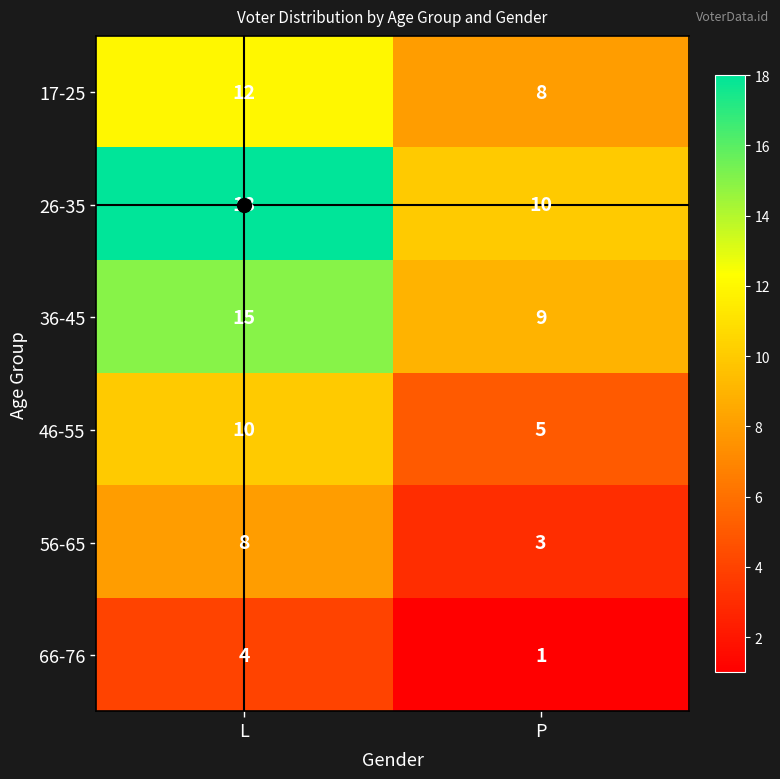

Read the 36-45 value at P.

9